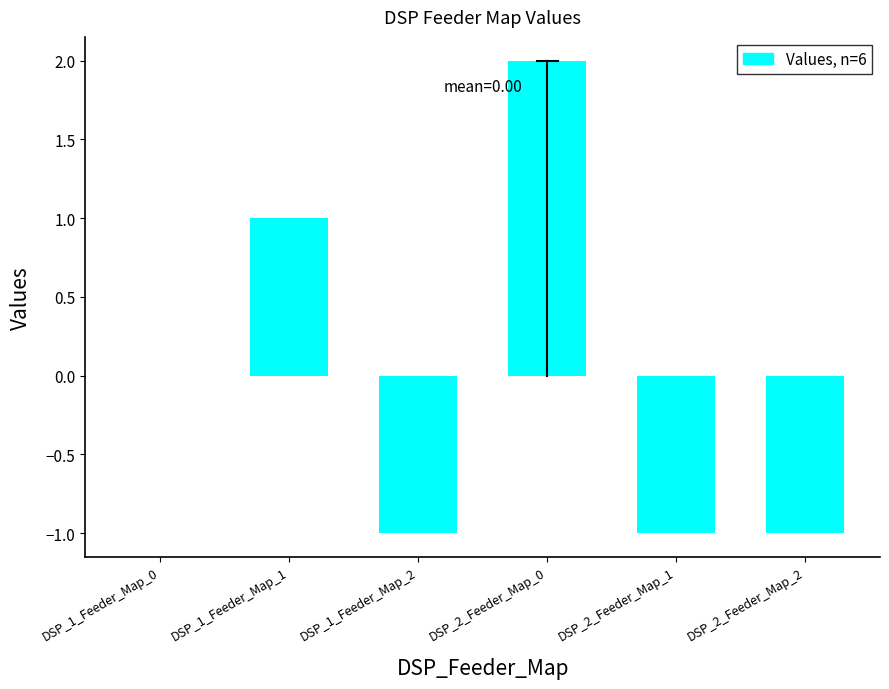

Reading right to left, what are all the values shown in this chart?

-1	-1	2	-1	1	0